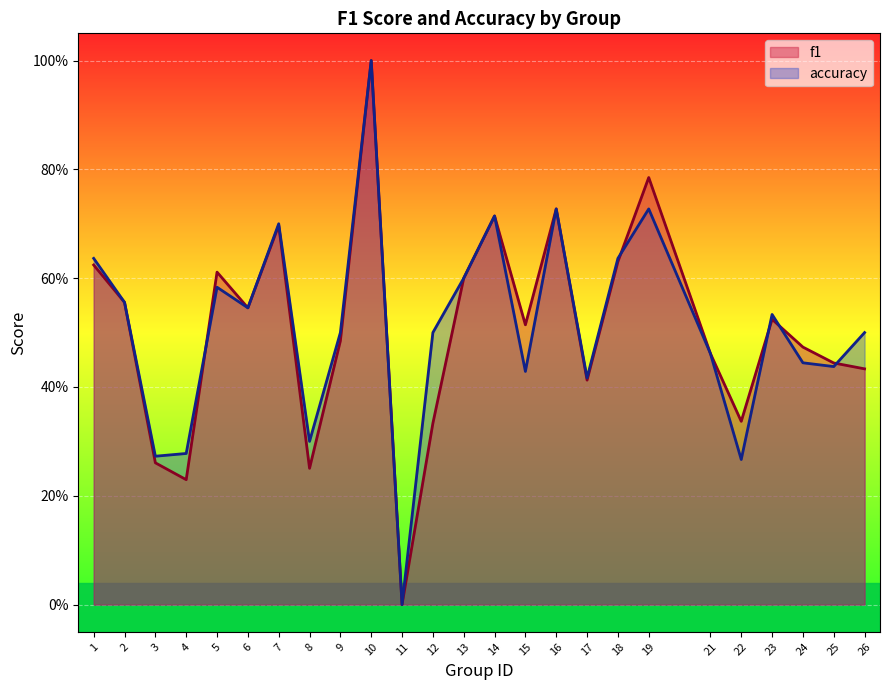

Where is the first local maximum for accuracy?

5